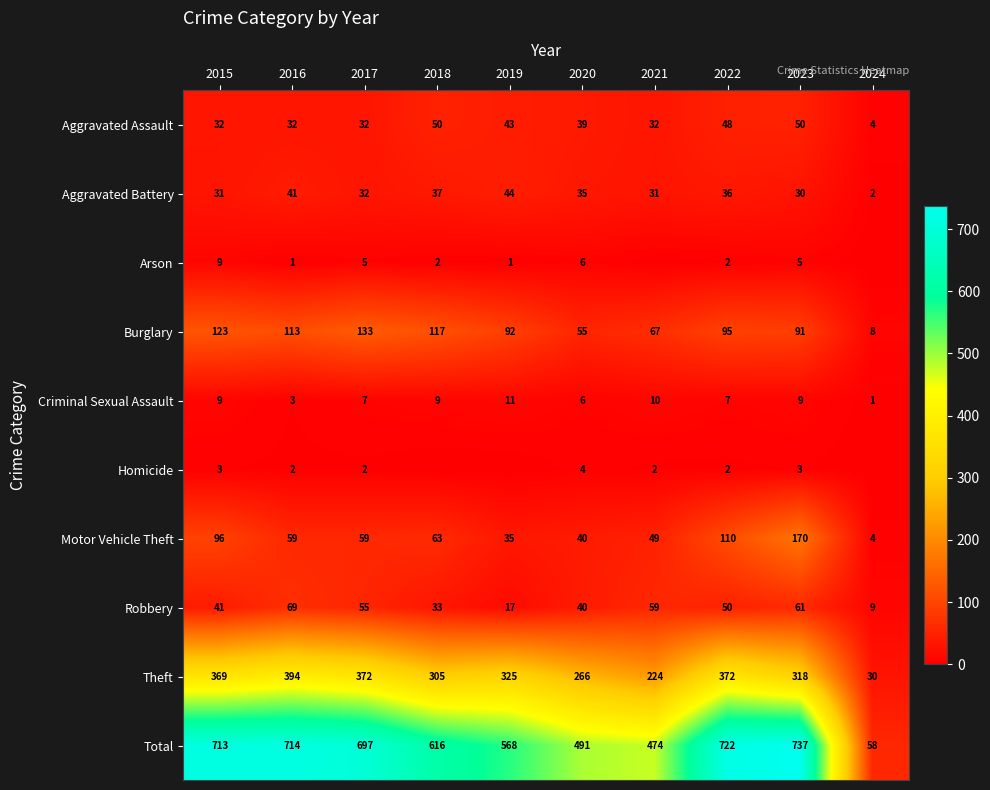

Count the number of data series in this chart.

10